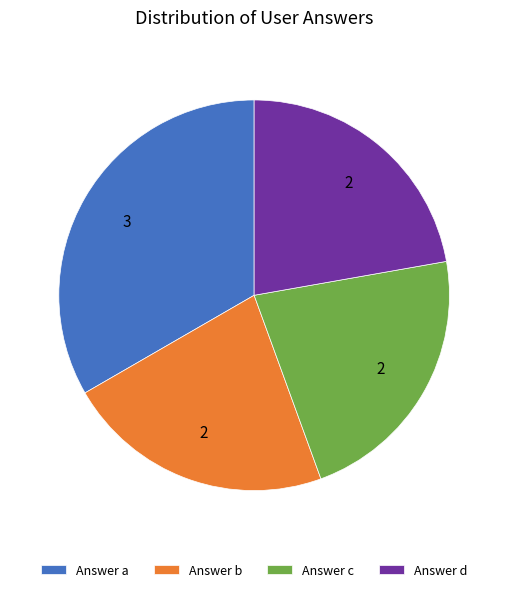

Which category has the biggest portion of the pie?

Answer a